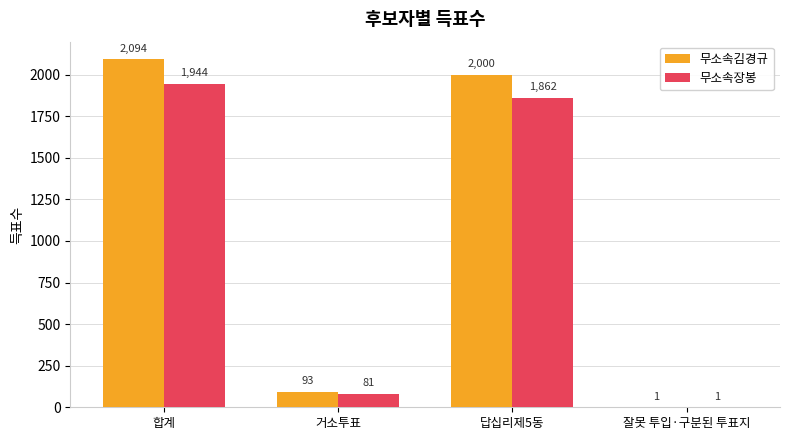

Which category has the highest value across all series?

합계